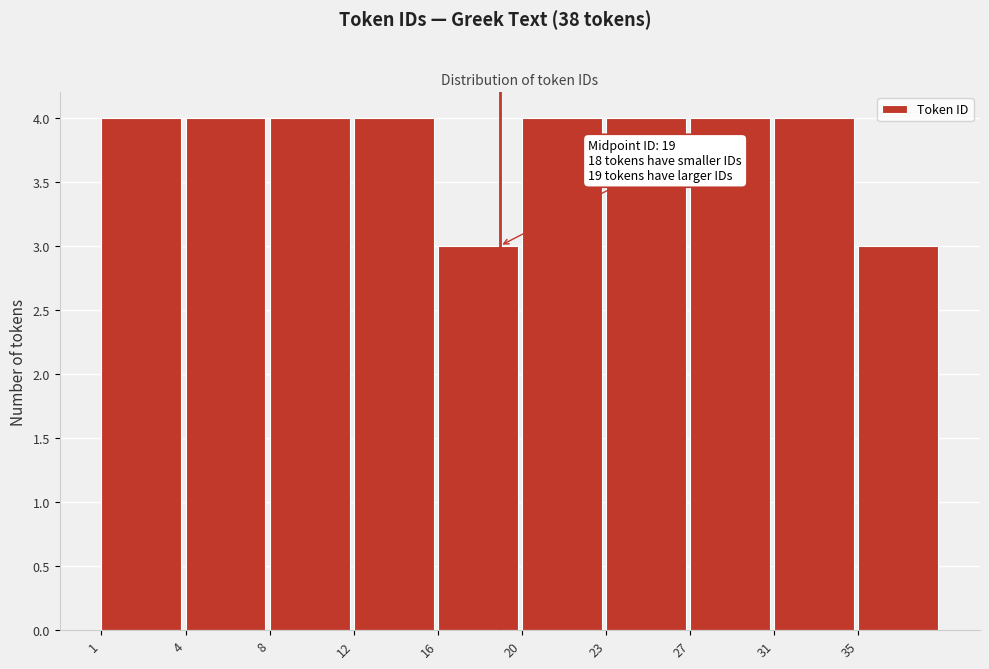

Reading right to left, what are all the values shown in this chart?

35=3	31=4	27=4	23=4	20=4	16=3	12=4	8=4	4=4	1=4